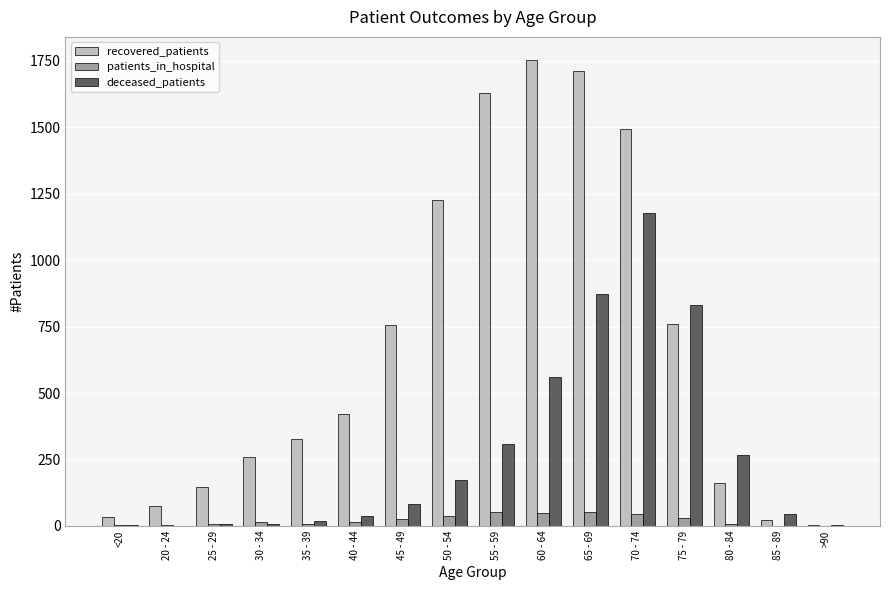

Where is deceased_patients nearest to the value 589?

60 - 64